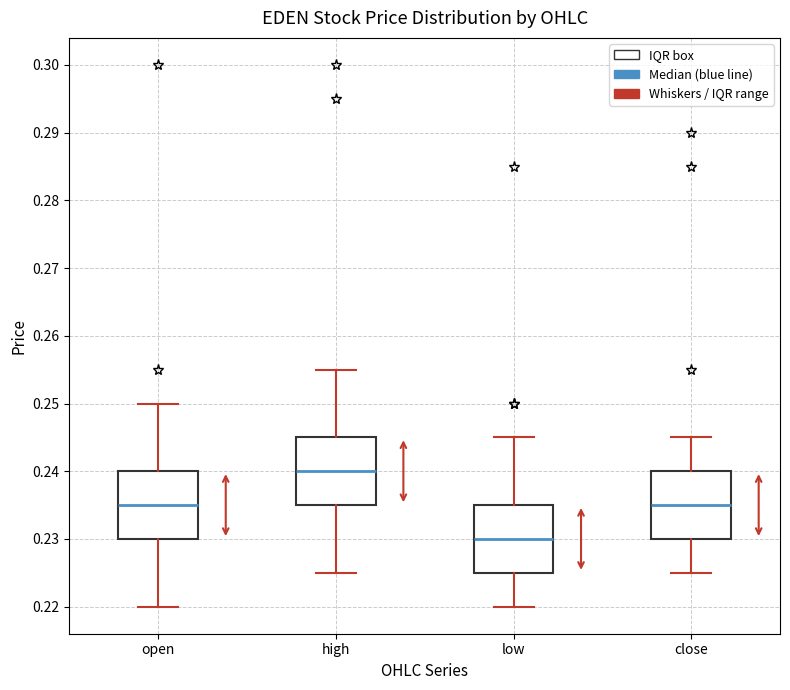

Reading left to right, transcribe this box plot: for each box, give where its median line is, the range the box spans, and where its two whiskers end, as read against the y-axis. The values are not printed on the chart, so give them approximately, as read against the axis.

open: median 0.235, box 0.230 to 0.240, whiskers 0.220 to 0.250
high: median 0.240, box 0.235 to 0.245, whiskers 0.225 to 0.255
low: median 0.230, box 0.225 to 0.235, whiskers 0.220 to 0.245
close: median 0.235, box 0.230 to 0.240, whiskers 0.225 to 0.245